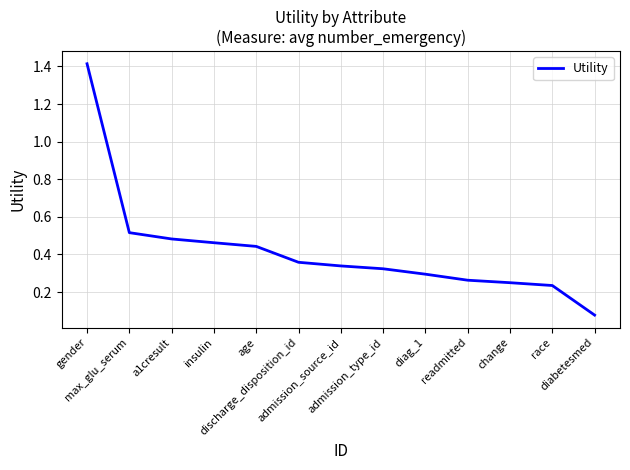

List the labels in order of value, smallest first.

diabetesmed, race, change, readmitted, diag_1, admission_type_id, admission_source_id, discharge_disposition_id, age, insulin, a1cresult, max_glu_serum, gender